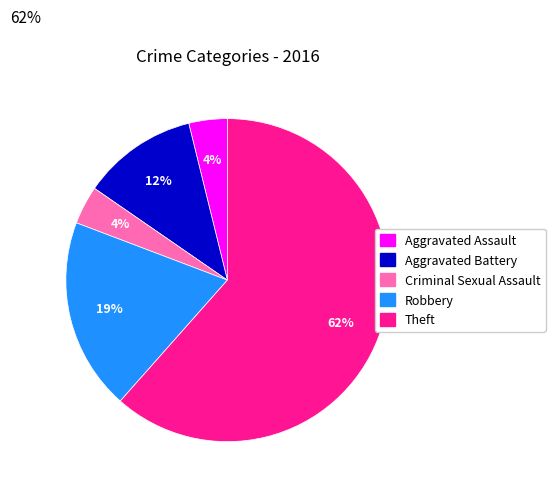

Is there any slice that represents more than half of the pie?

Yes